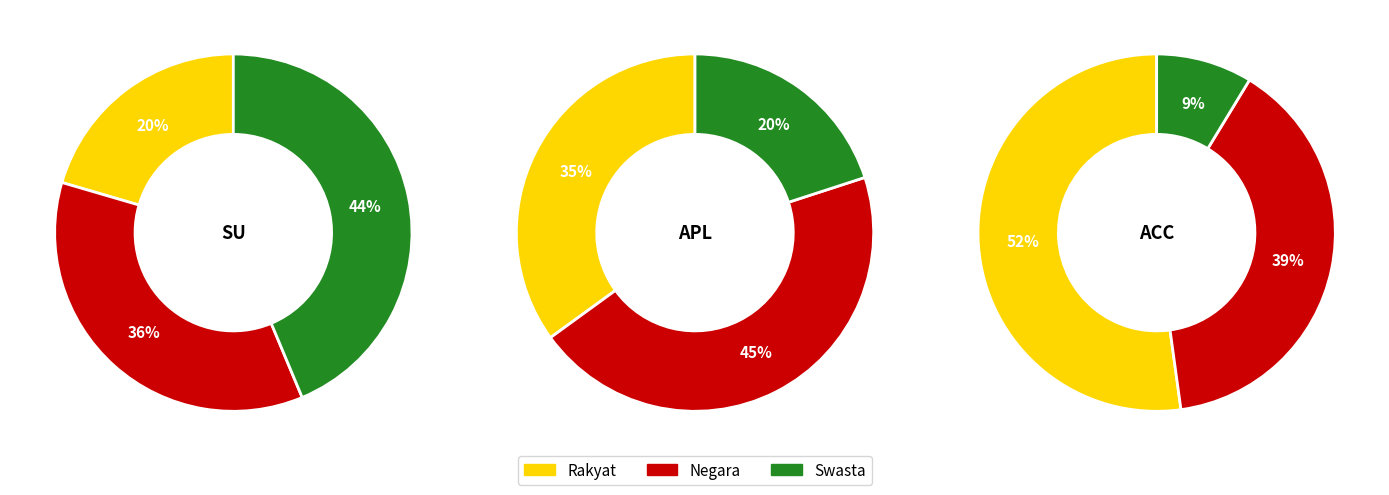

Is 7 the majority of the pie?

No